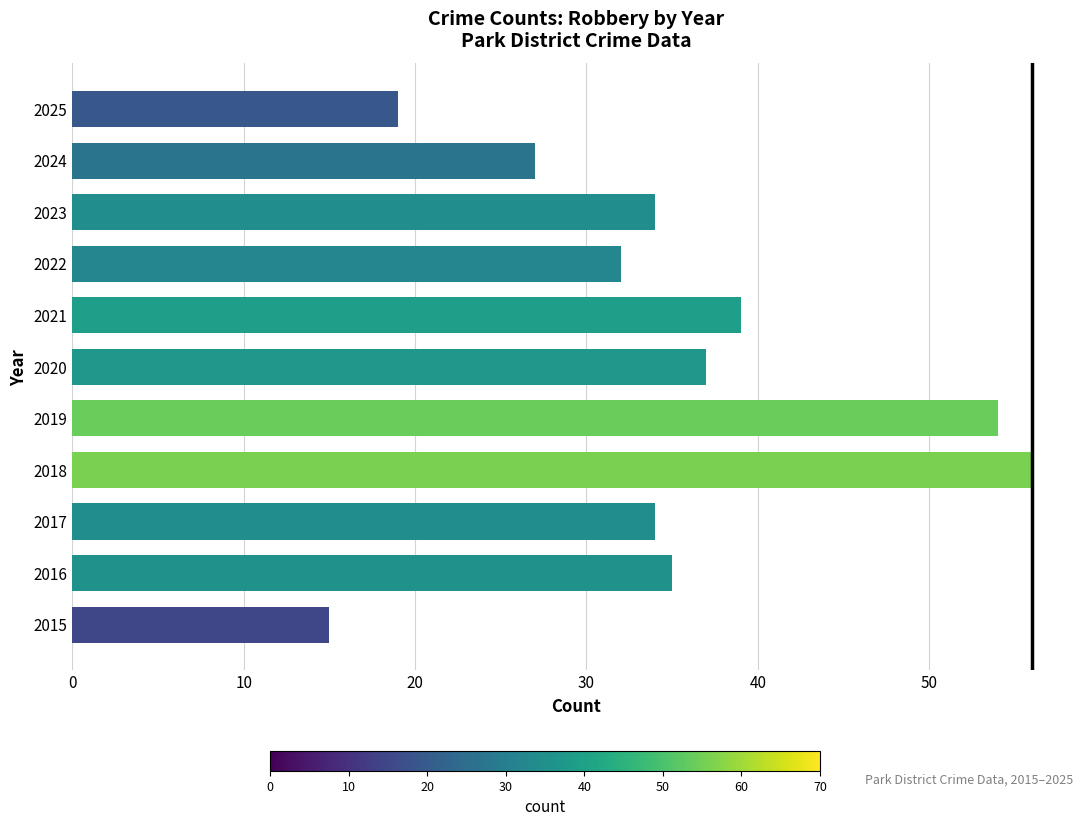

What is the difference between the second highest and second lowest values?

35